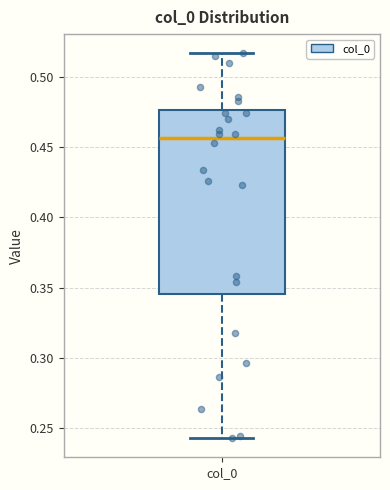

Read this box plot against the y-axis: the position of the median line, the range covered by the box, and the ends of both whiskers. The values are not printed on the chart, so give them approximately, as read against the axis.

median 0.455, box 0.345 to 0.475, whiskers 0.245 to 0.515